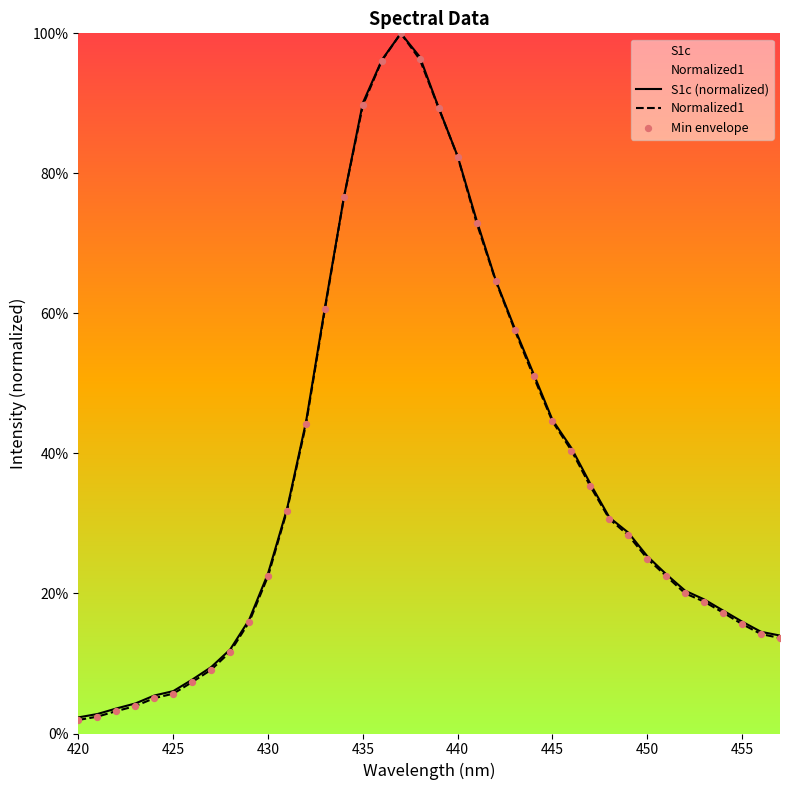

Which series has the largest Y range (max minus min)?

Normalized1